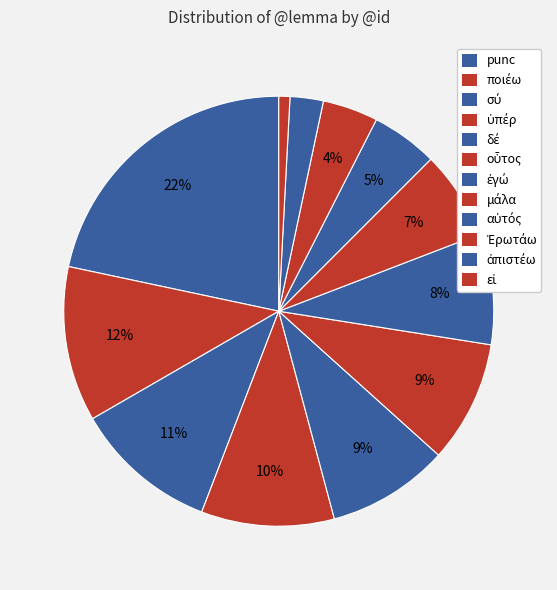

Count the number of slices in the pie.

12